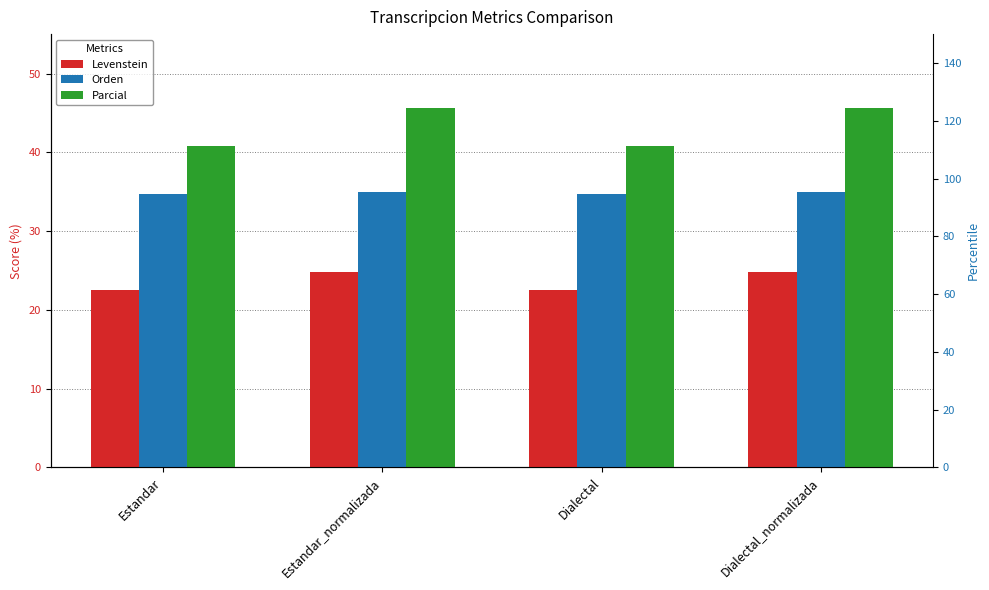

How many bars are there in each group?

3